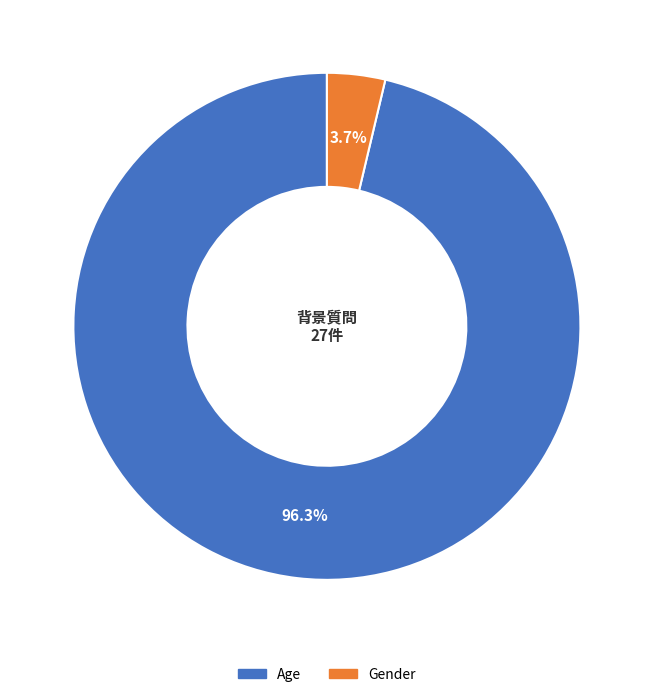

Which category has the biggest portion of the pie?

Age